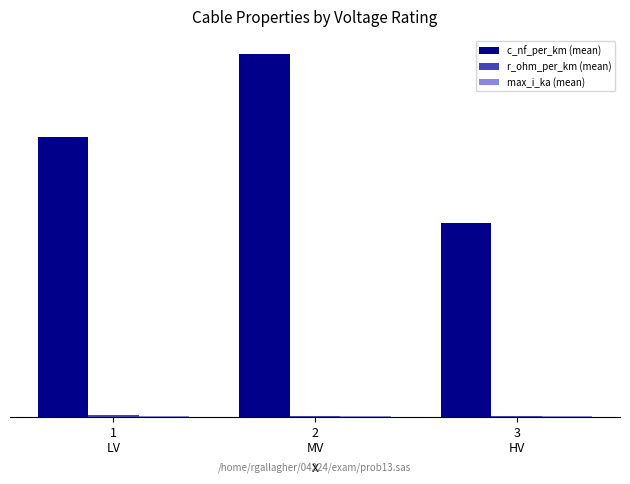

At how many categories does at least one series exceed 100?

2